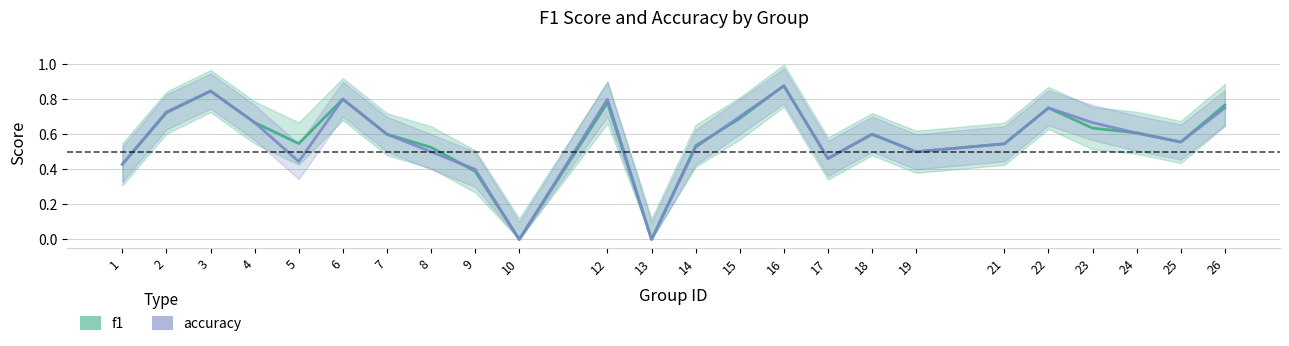

What is the highest value of the accuracy series?

0.9